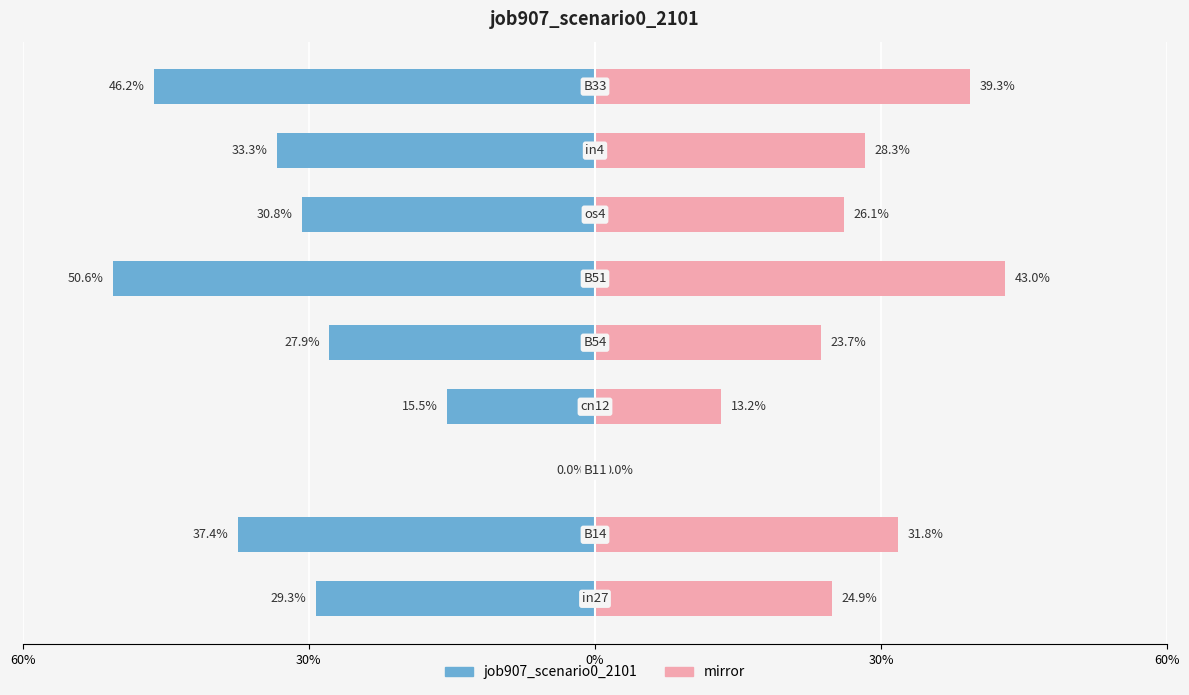

Does the chart contain stacked bars?

No